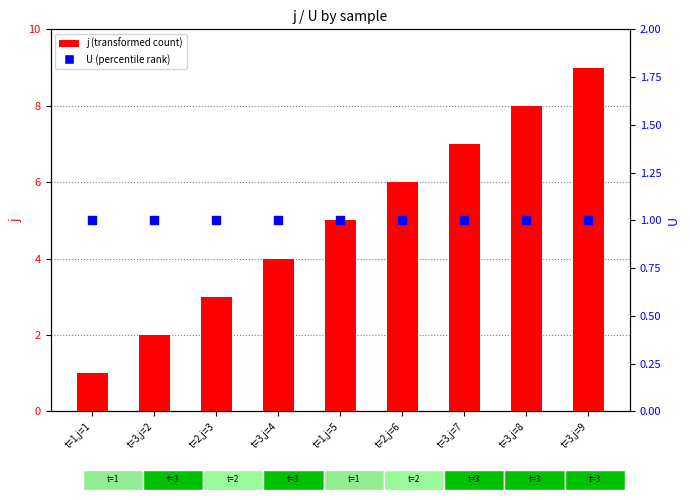

Which series reaches the maximum Y coordinate?

j